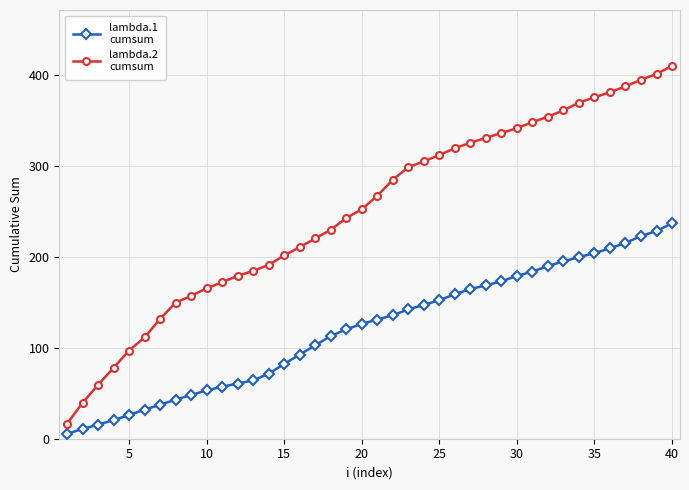

Which series has the widest spread of values?

lambda.2 cumsum